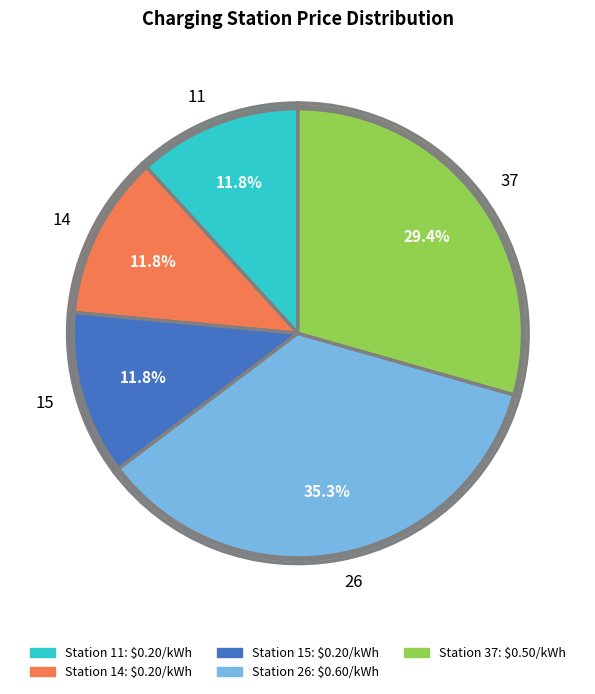

How many segments does this pie chart have?

5